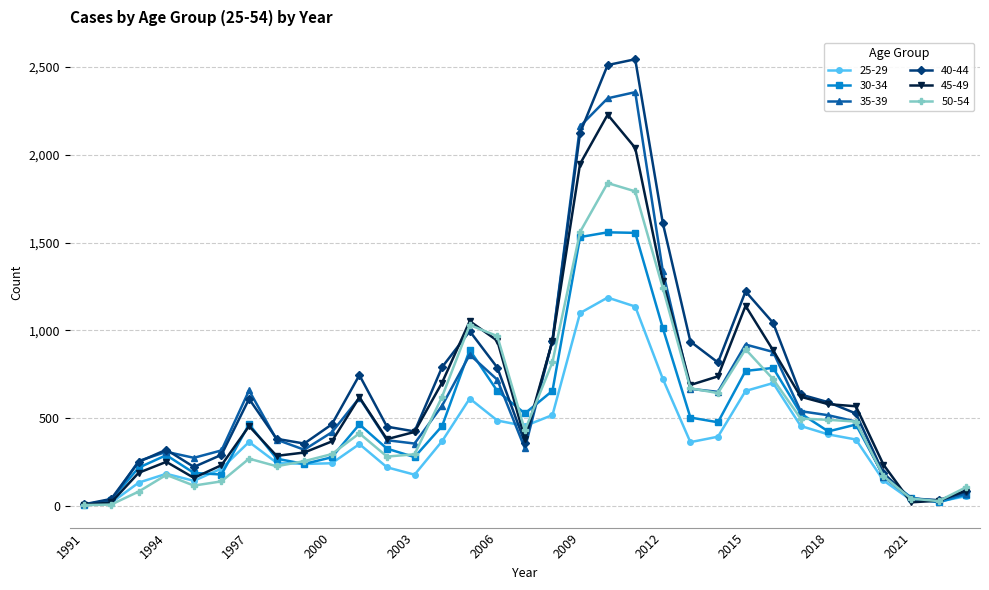

Which series has the widest spread of values?

40-44